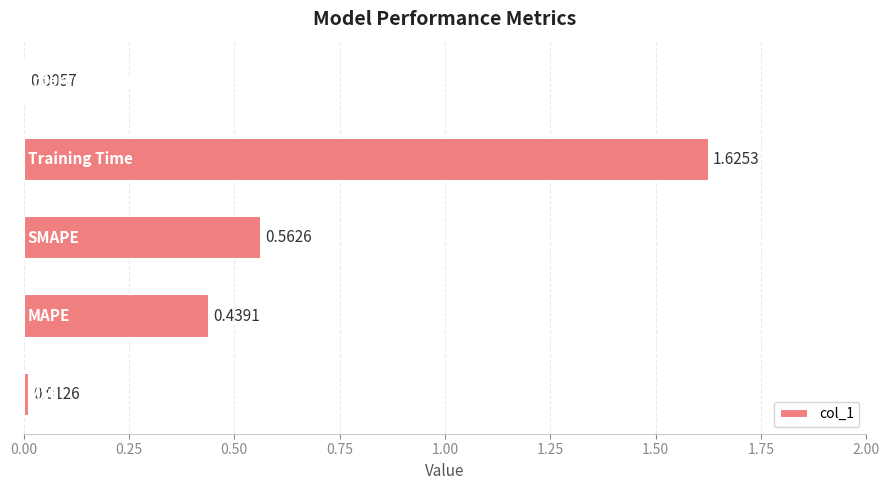

What is the change in value from SMAPE to Inference Time?

-0.6